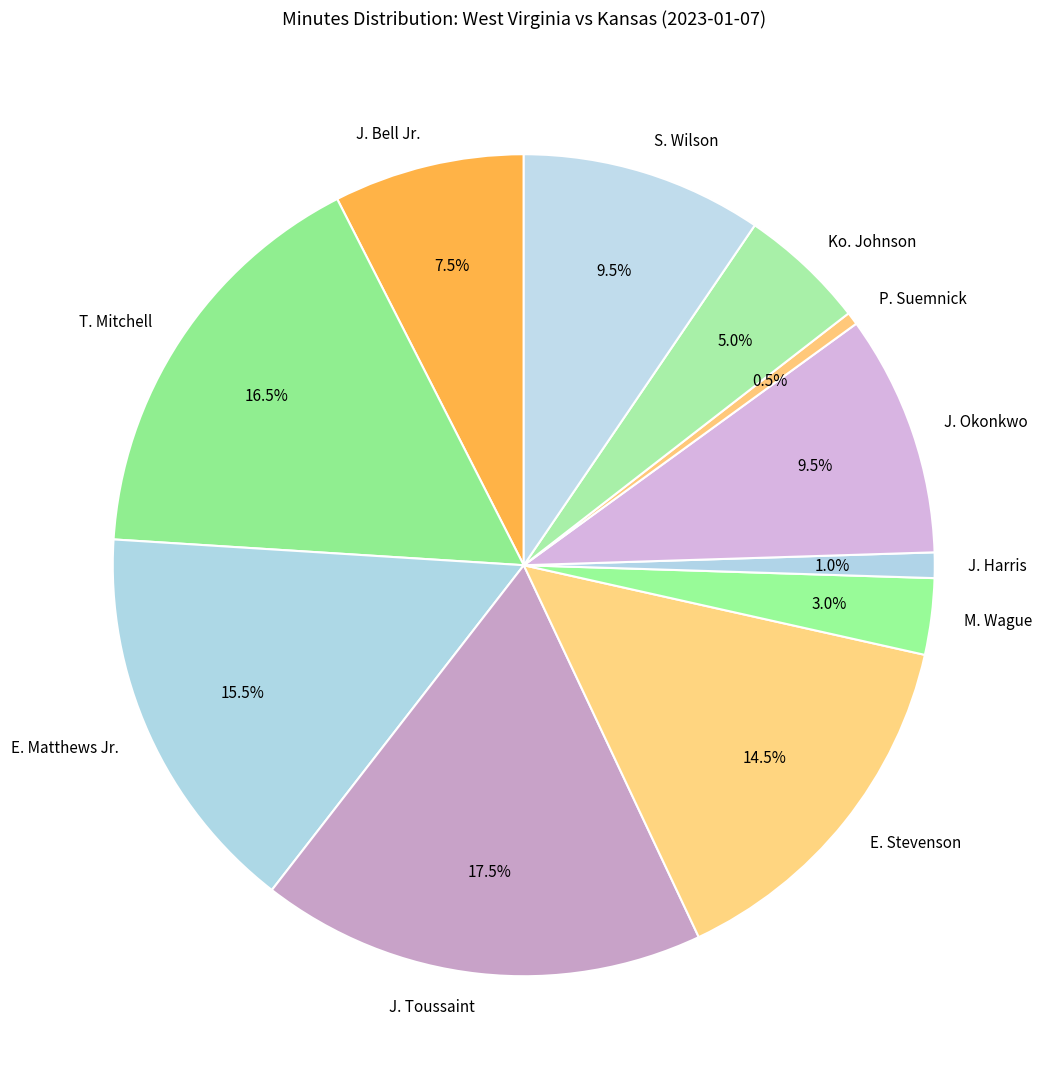

How many segments does this pie chart have?

11